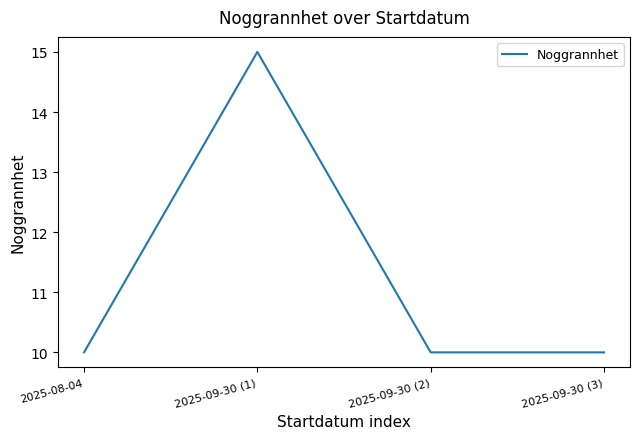

Is it true that the value at 2025-09-30 (2) is 10?

True